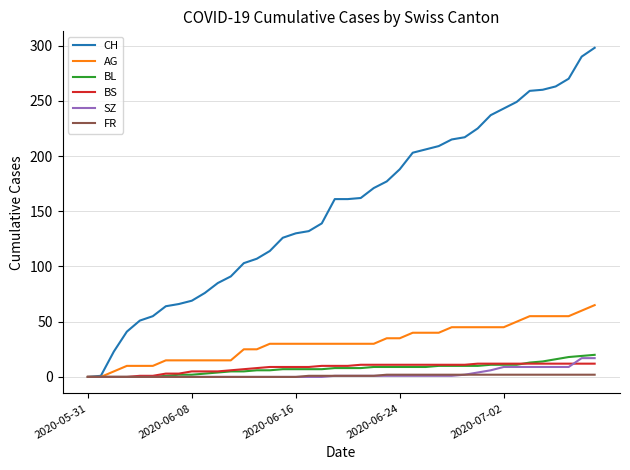

Which series has the largest total across all categories?

CH